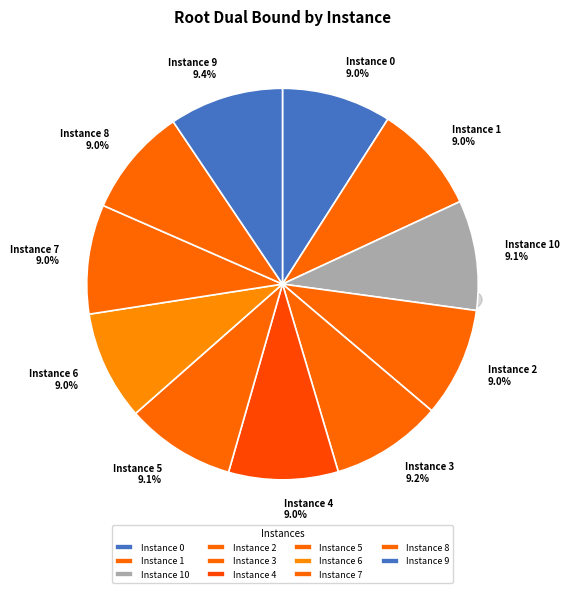

The 0 slice represents 9% of the pie. True or false?

True